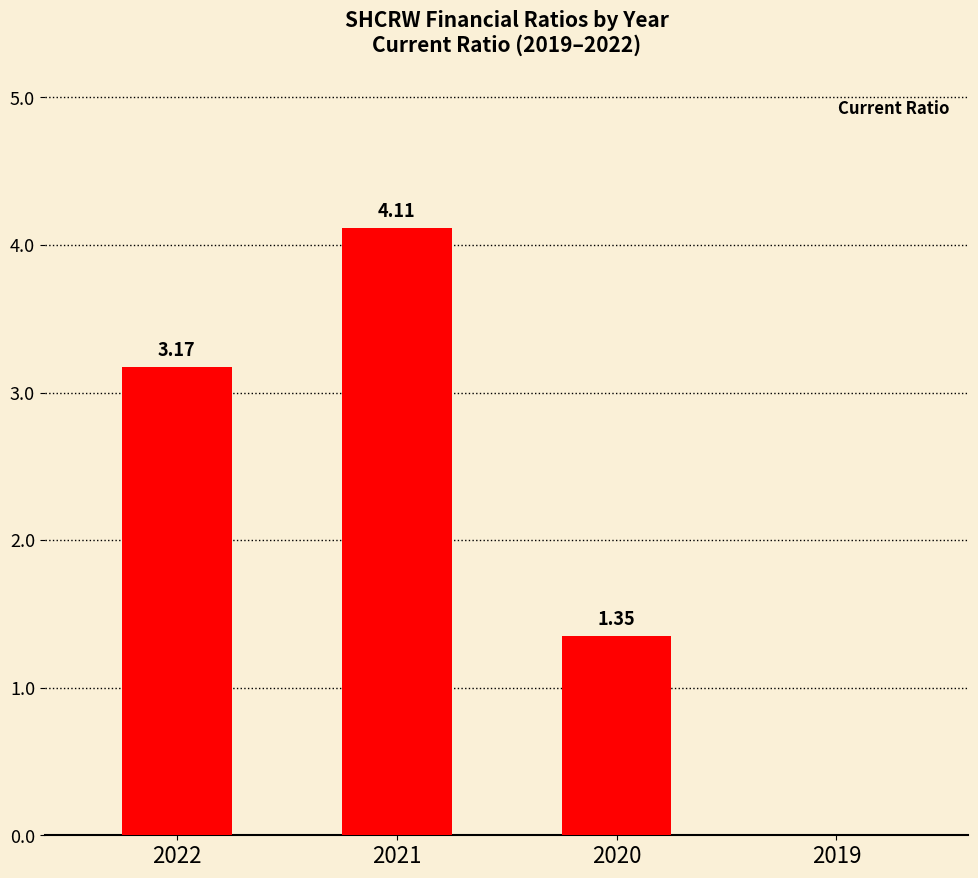

What is the sum of all values?

8.6